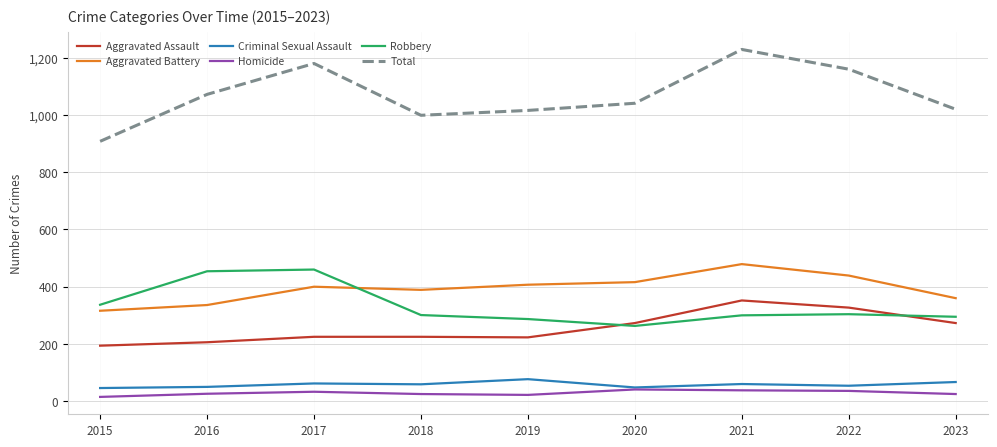

What is the total value across all series at 2019?

2032